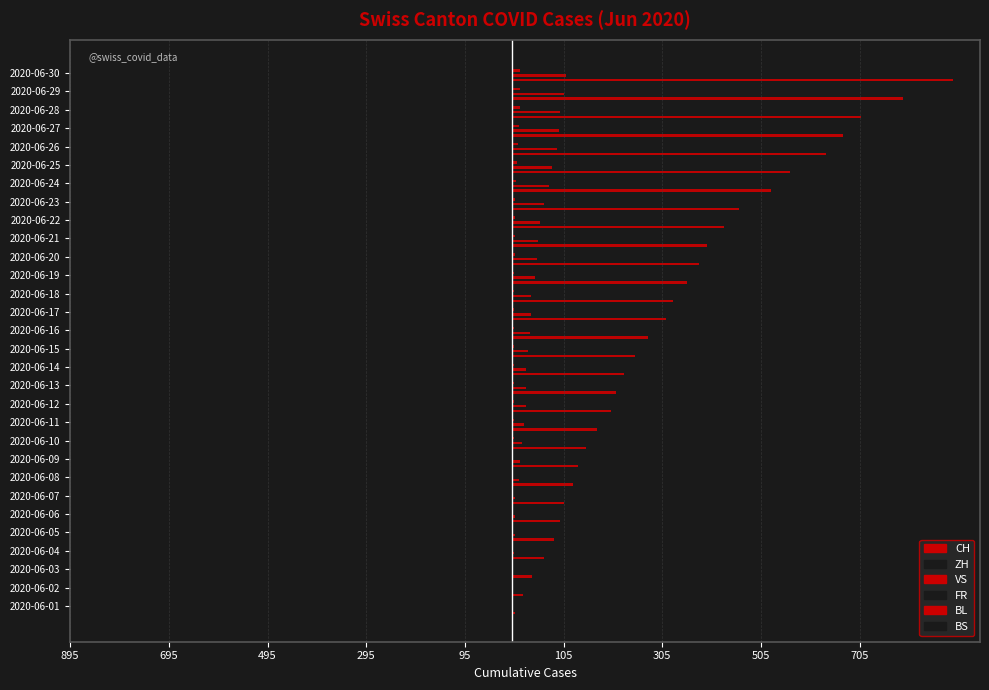

How many categories are shown in the chart?

30